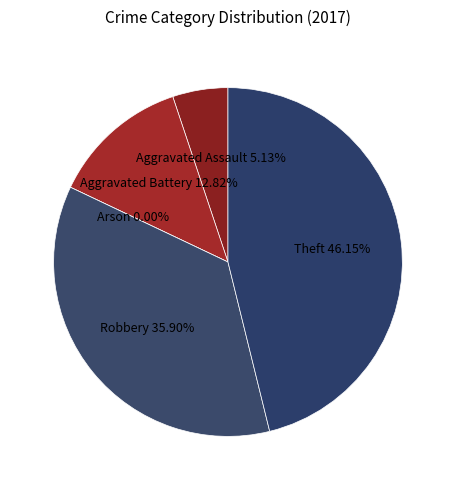

Is Theft the majority of the pie?

No